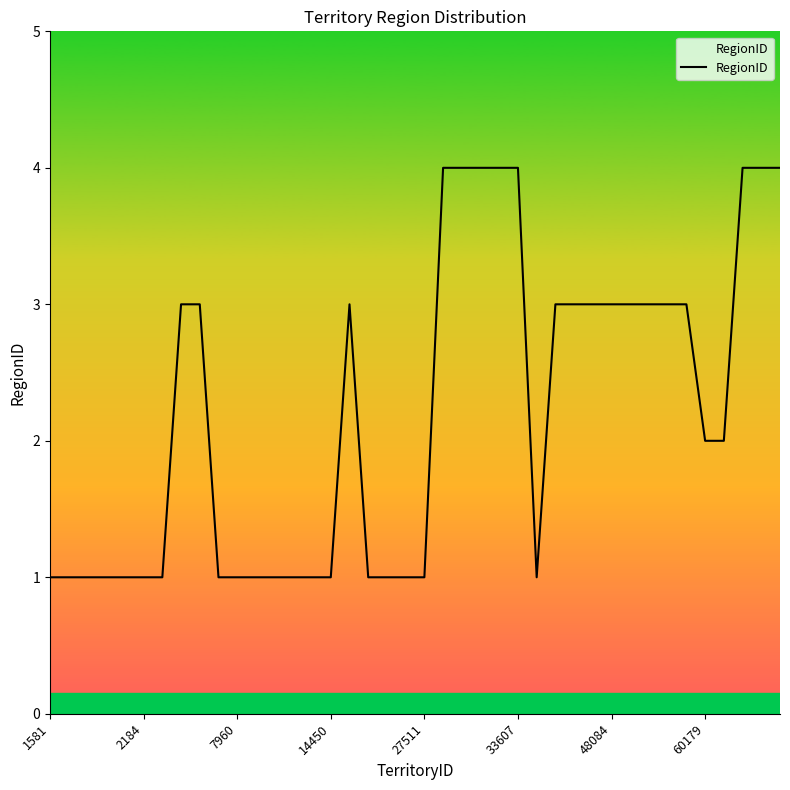

What is the maximum value shown in the chart?

4